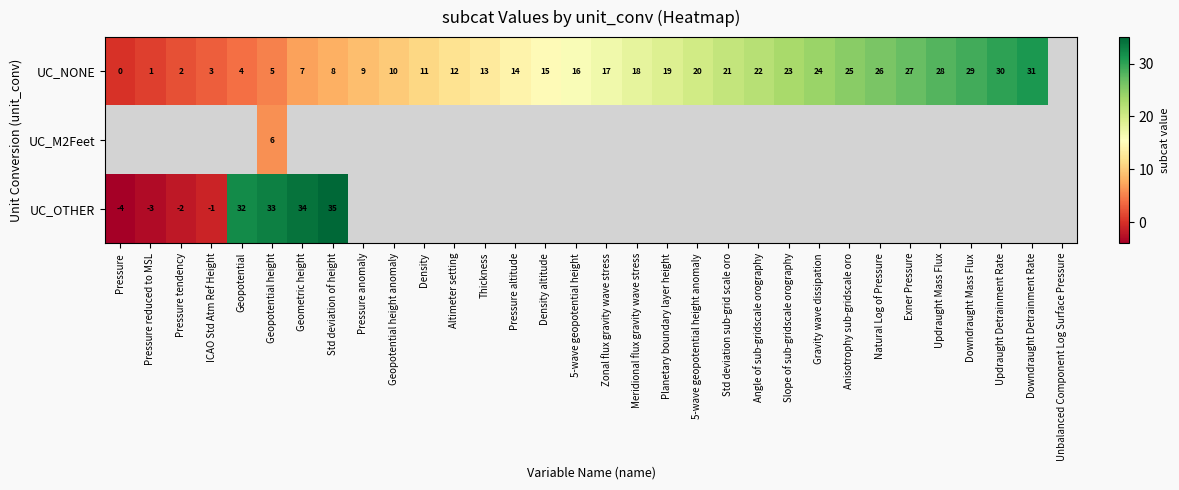

What is the sum of the UC_NONE values at ICAO Std Atm Ref Height and Pressure tendency?

5